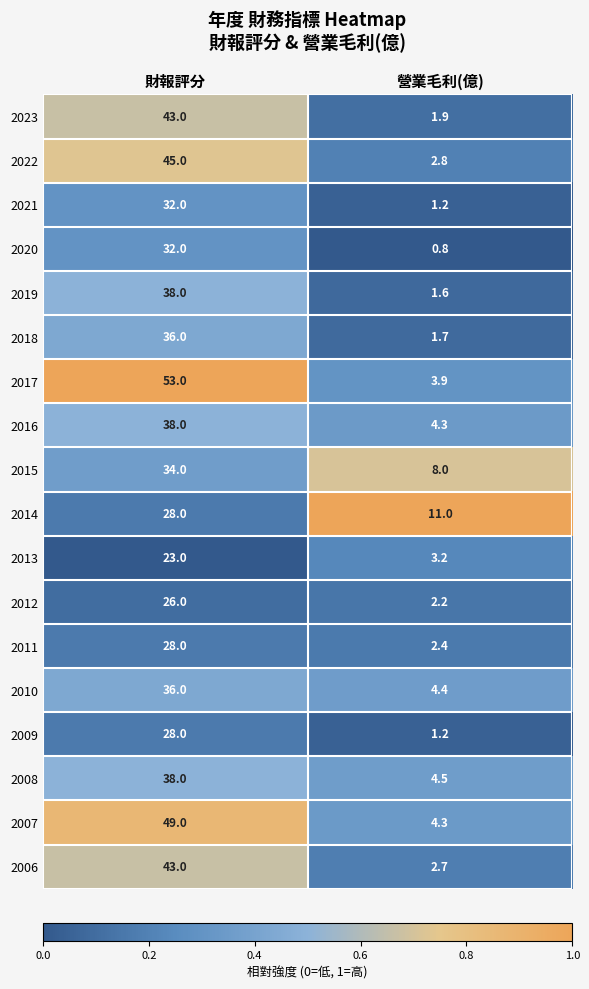

What is the average value of the 2021 series?

16.6